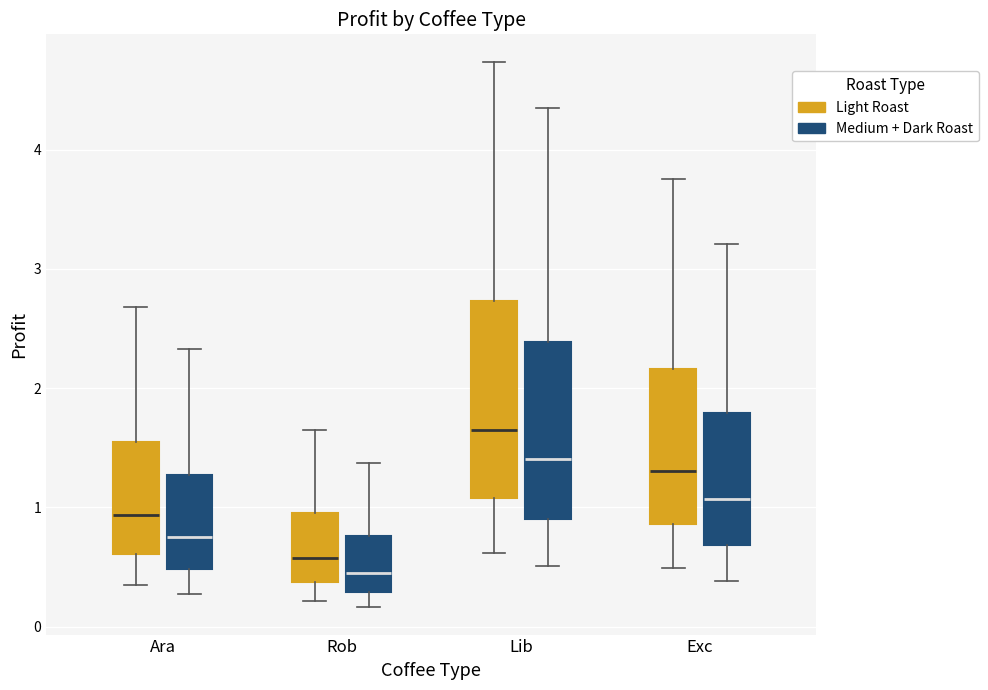

Which box's median line is the highest?

Lib (Light Roast)